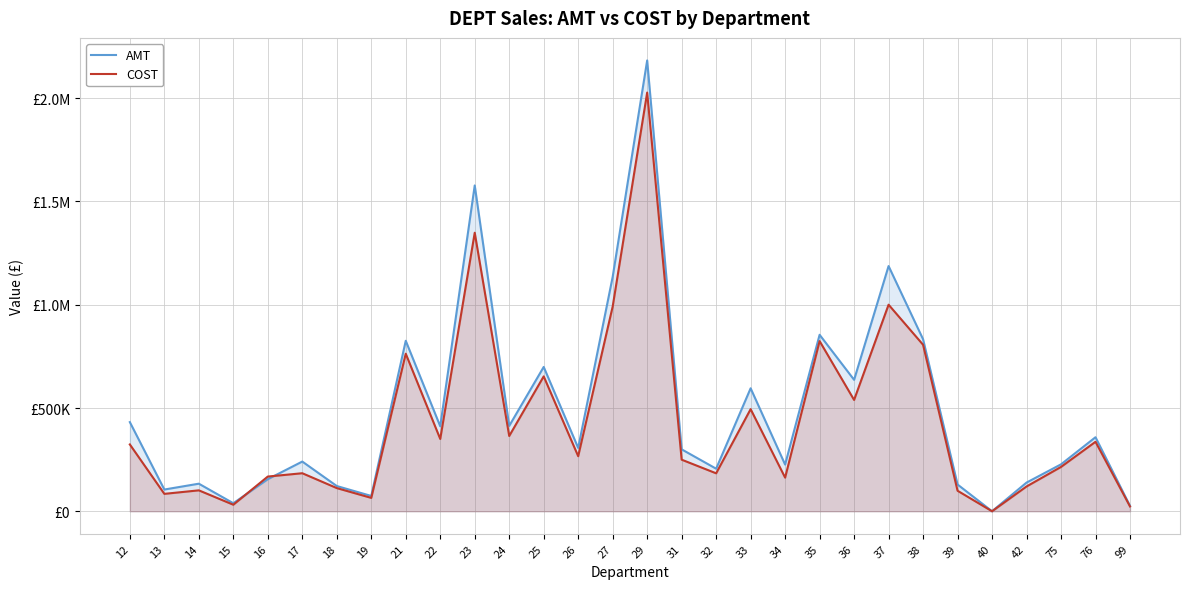

What are all the series names shown in the legend?

AMT, COST